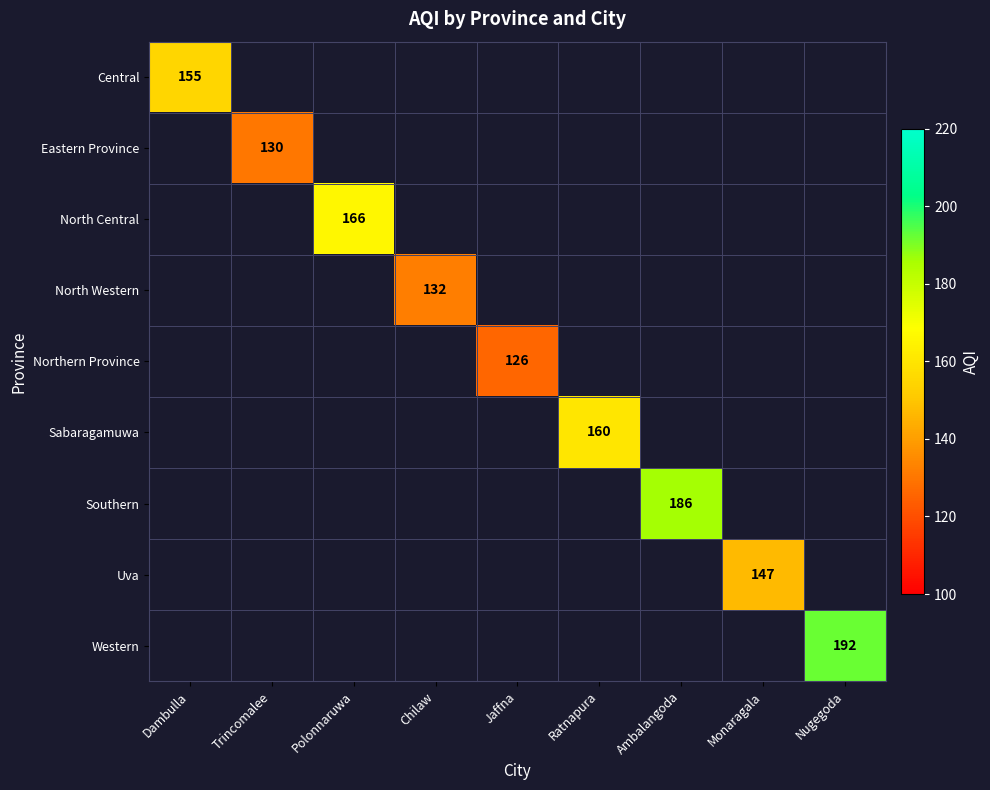

Is the value of Northern Province at Chilaw greater than the value of Southern at Polonnaruwa?

No